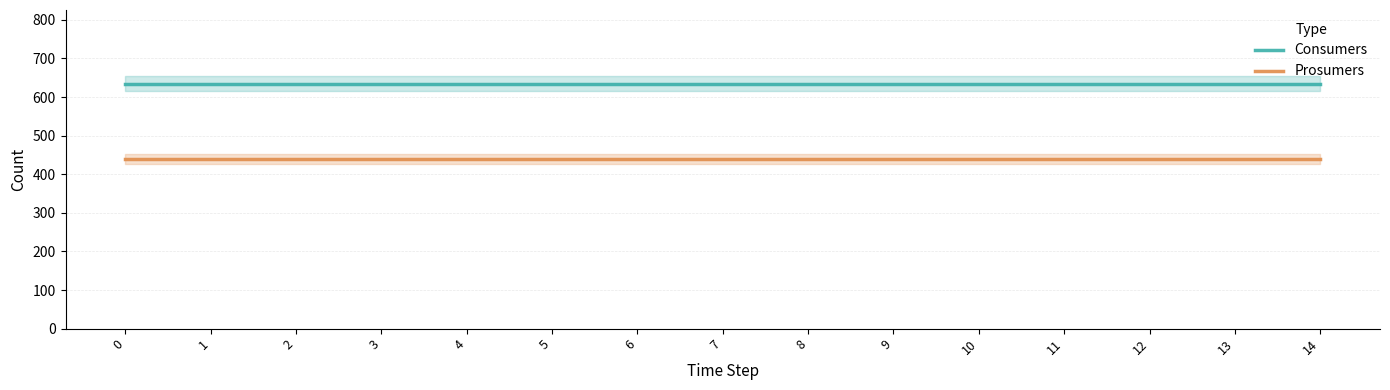

Count the number of categories in the chart.

15